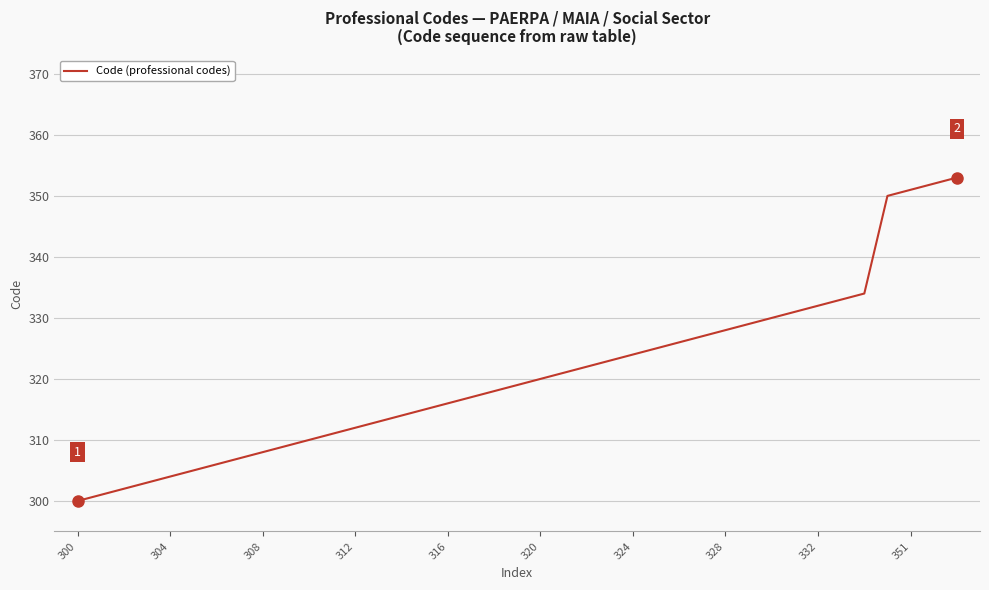

What is the smallest value displayed?

300